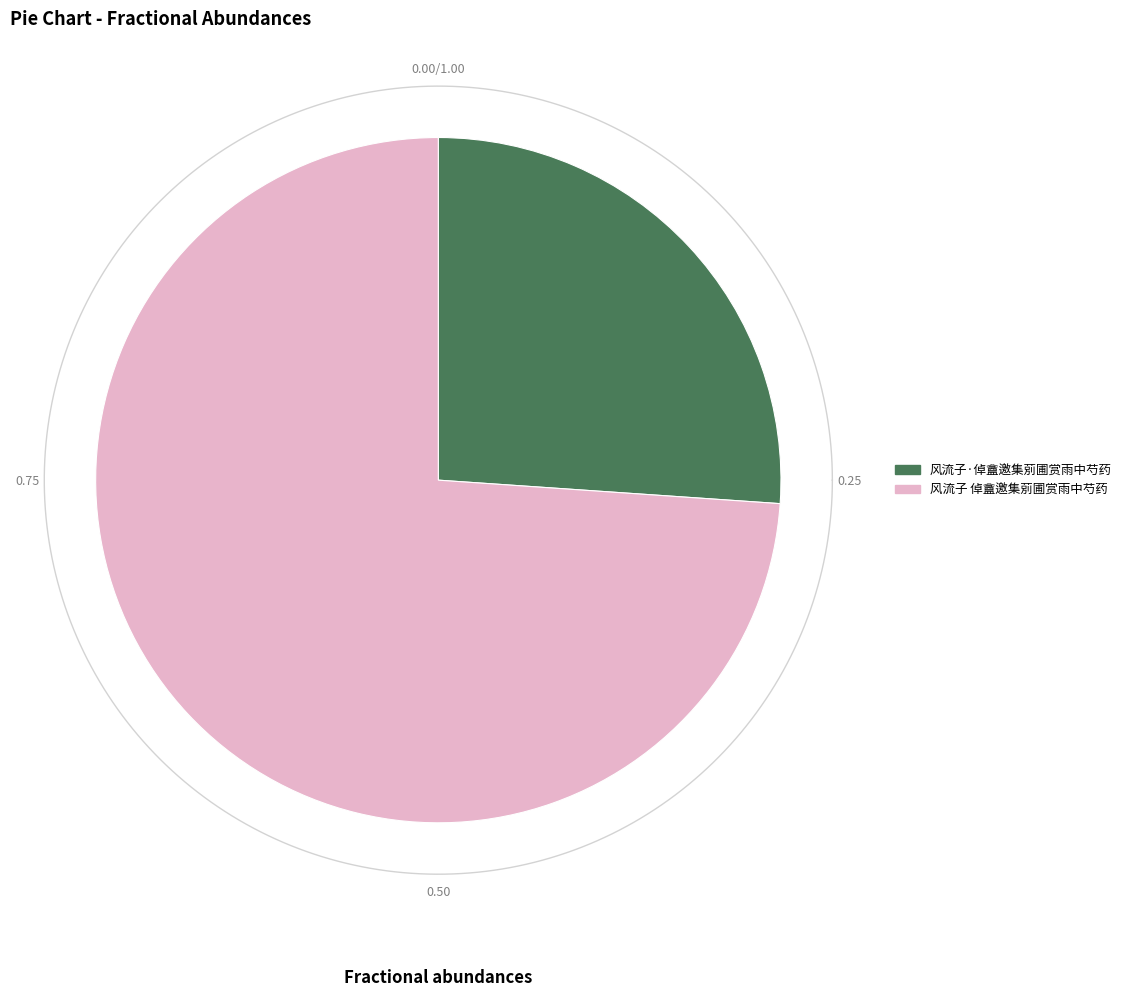

Rank the categories by value from highest to lowest.

风流子 倬盦邀集莂圃赏雨中芍药, 风流子·倬盦邀集莂圃赏雨中芍药